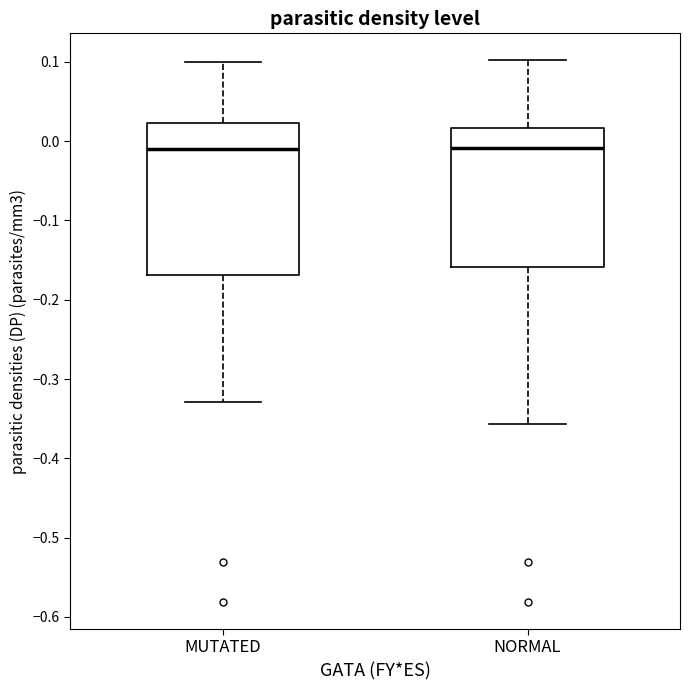

Where does the lower whisker of the box for NORMAL end on the y-axis? The values are not printed on the chart, so give them approximately, as read against the axis.

-0.36